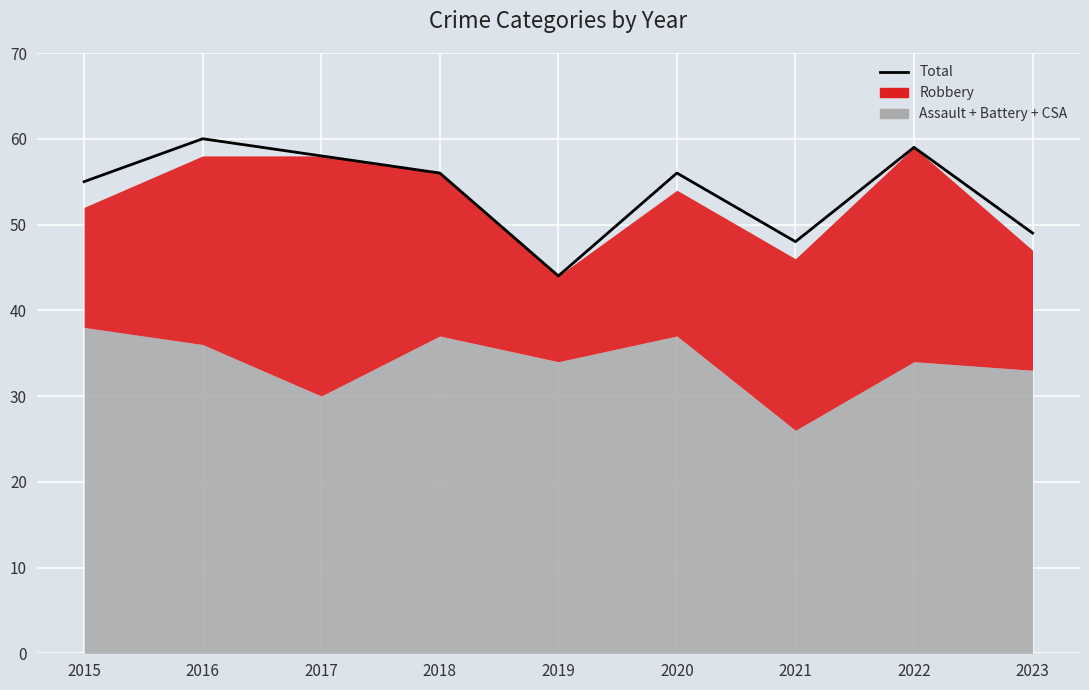

List the labels in order of value, smallest first.

2019, 2021, 2023, 2015, 2018, 2020, 2017, 2022, 2016